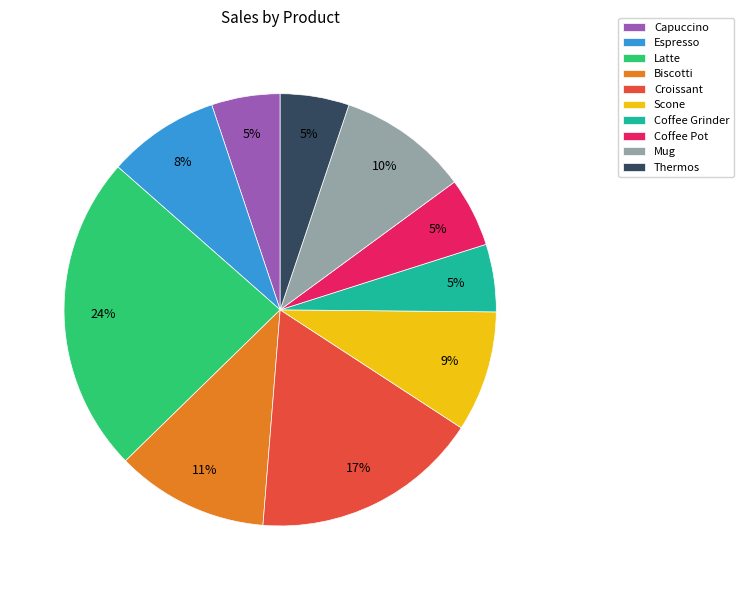

What is the largest slice in the pie chart?

Latte